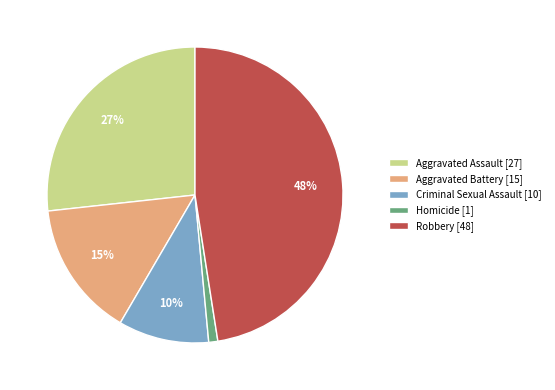

How many slices are in this pie chart?

5